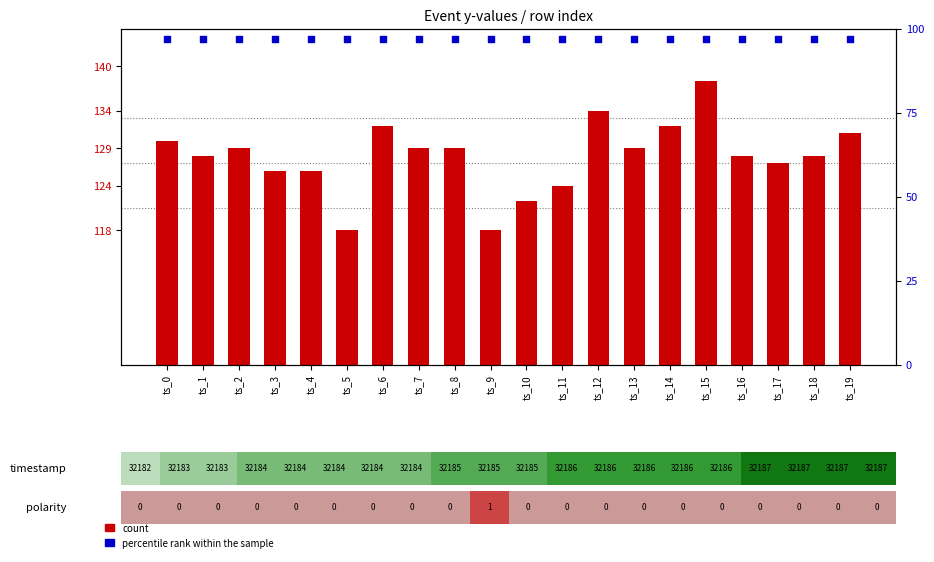

Which series contains the lowest Y value?

percentile rank within the sample